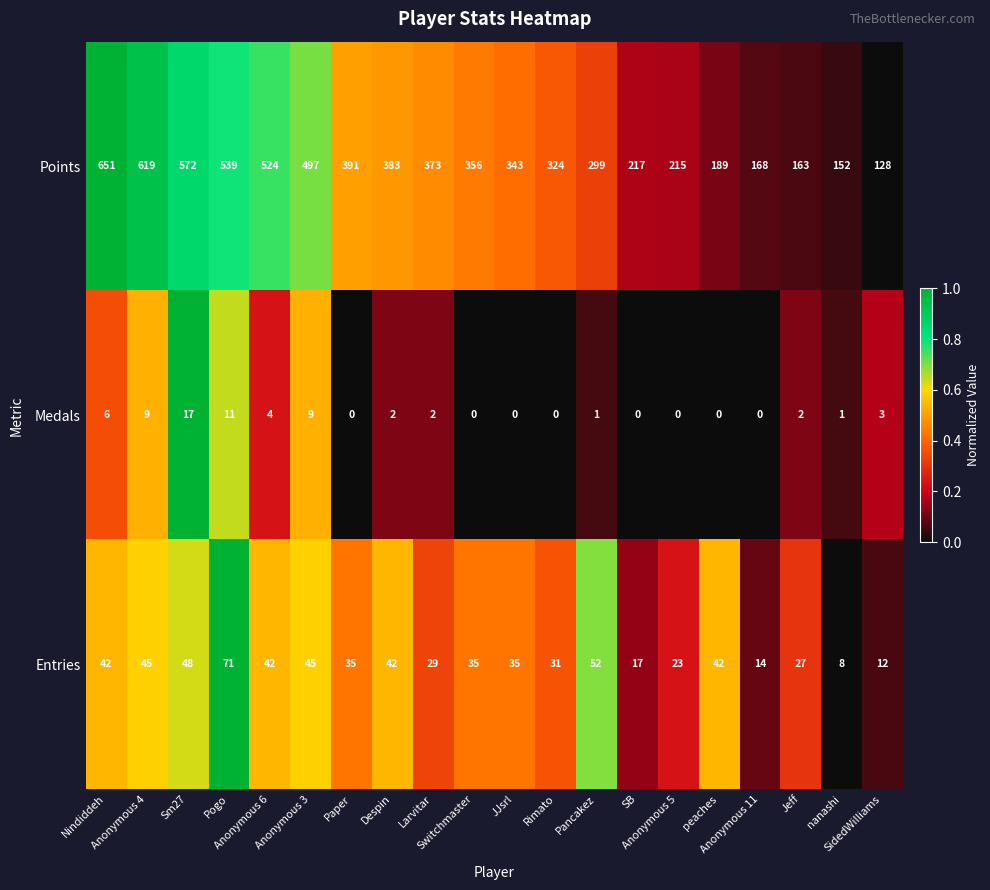

Which series has the largest total across all categories?

Points